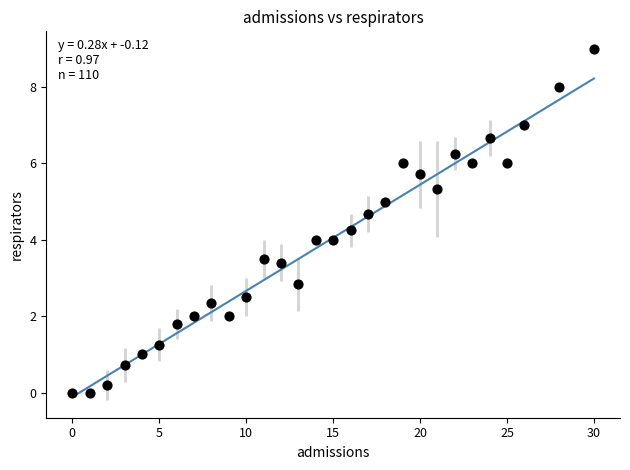

What is the range of X values (max minus min)?

30.0